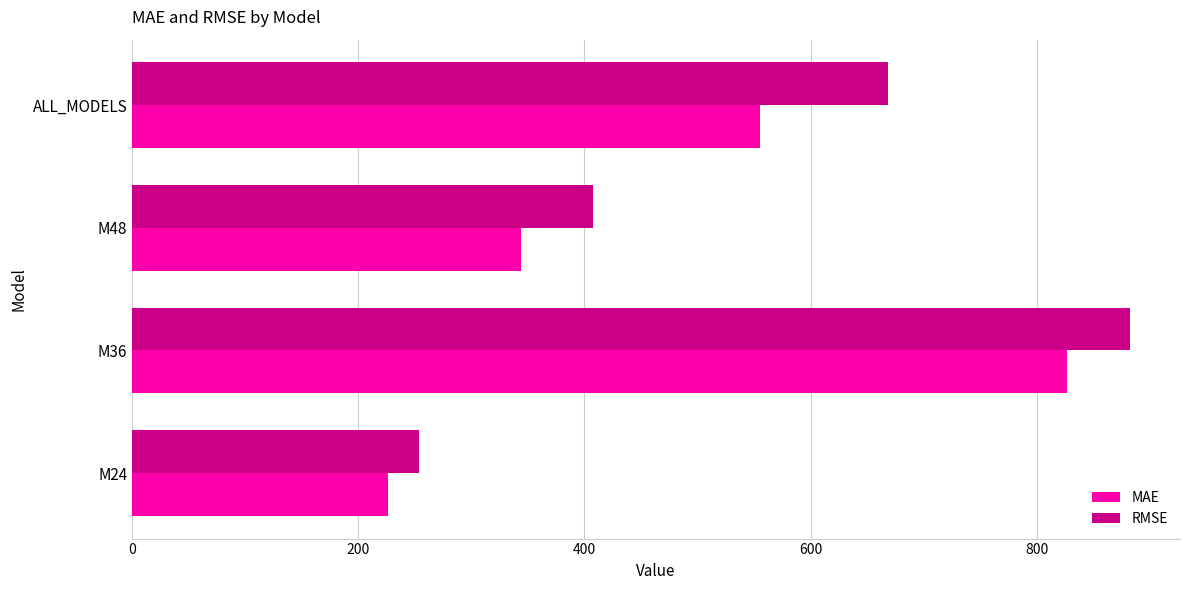

How many distinct data groups are displayed?

2